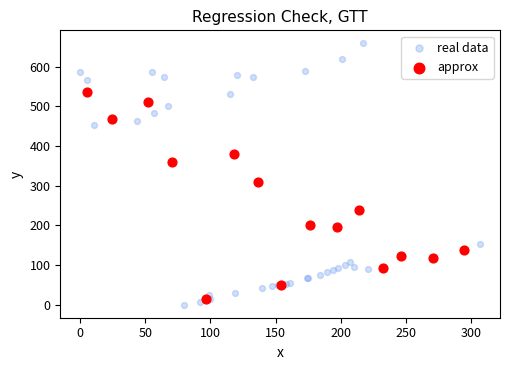

Which series reaches the maximum Y coordinate?

real data